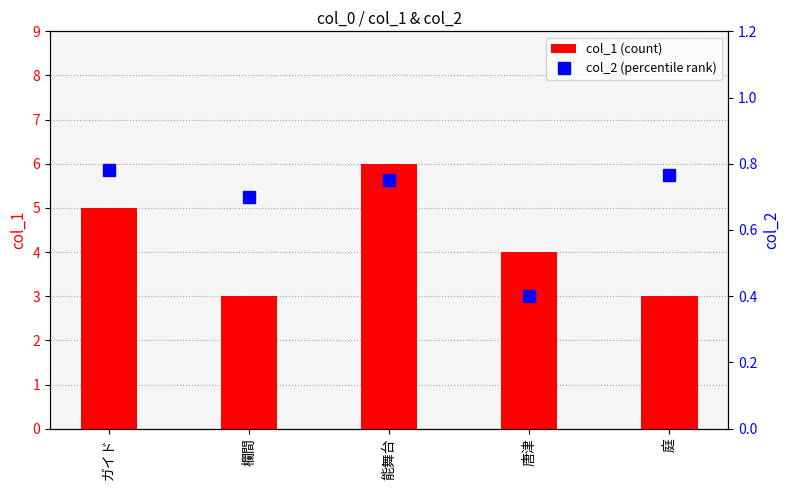

What is the label of the 3rd bar from the right?

能舞台